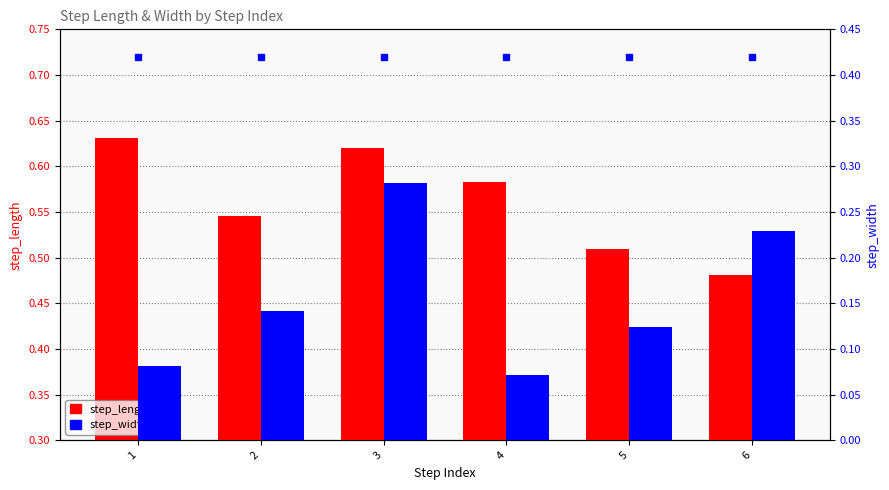

At 3, list the series in order from smallest to largest.

step_width, step_width (marker), step_length